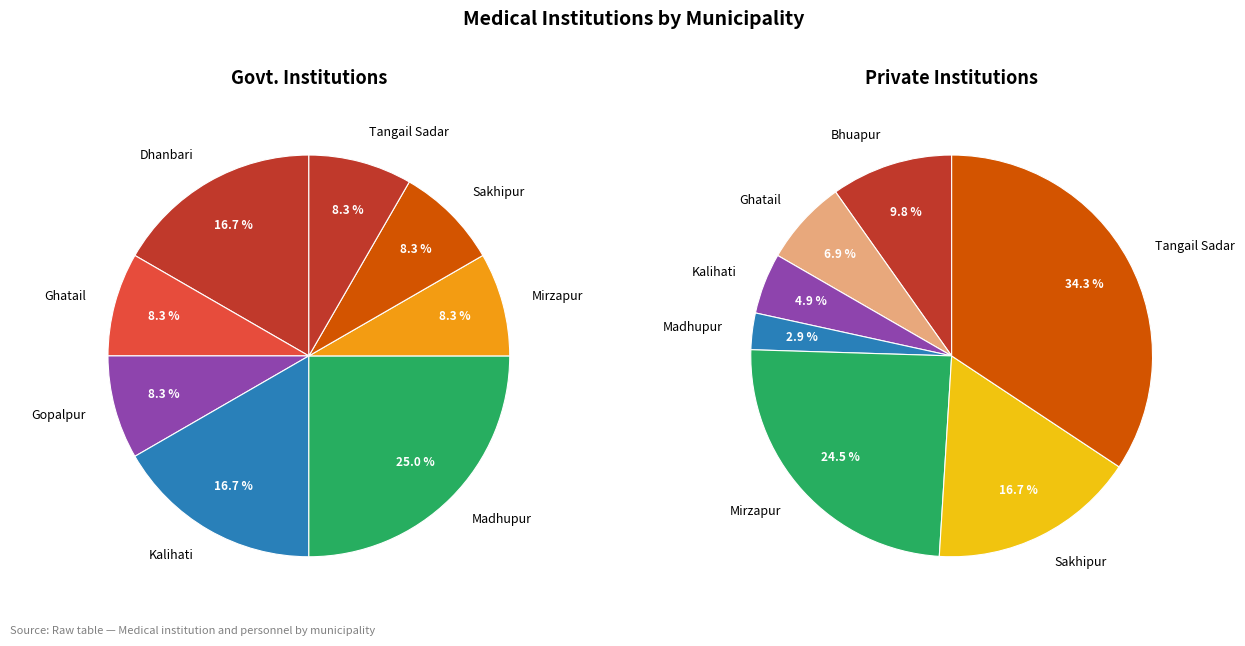

Is it true that Bhuapur is 10% of the pie?

True